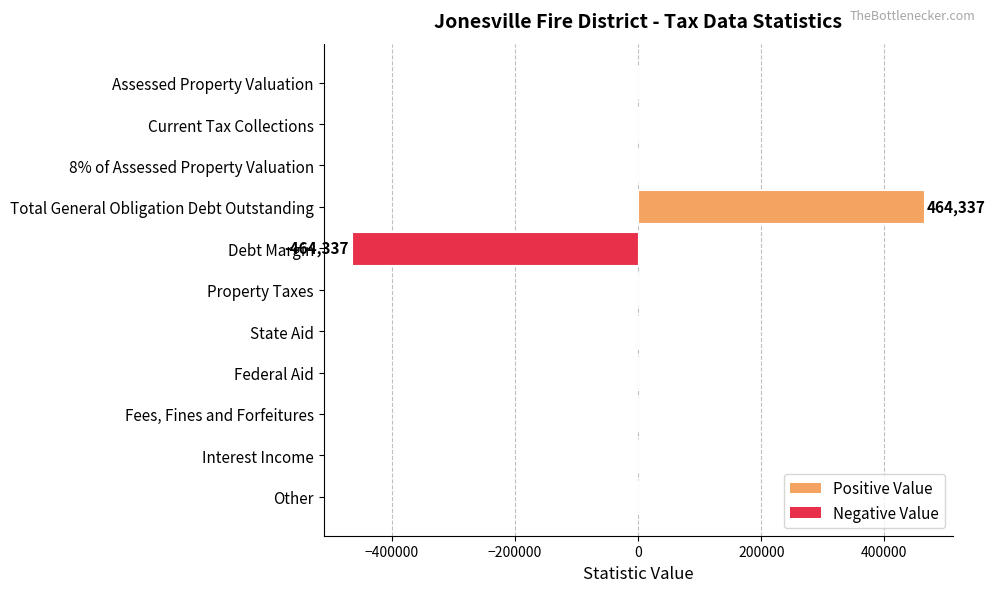

True or false: the data shows 0 at Assessed Property Valuation.

True